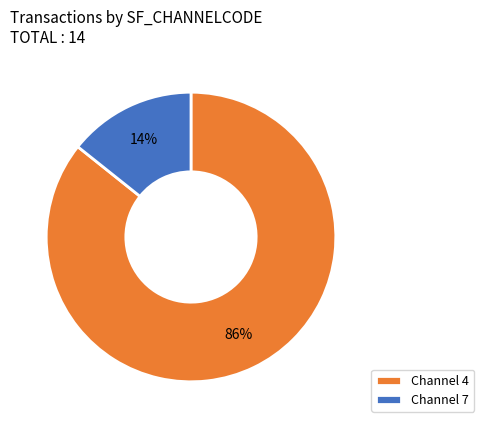

Is the sum of Channel 4 and Channel 7 greater than half?

Yes